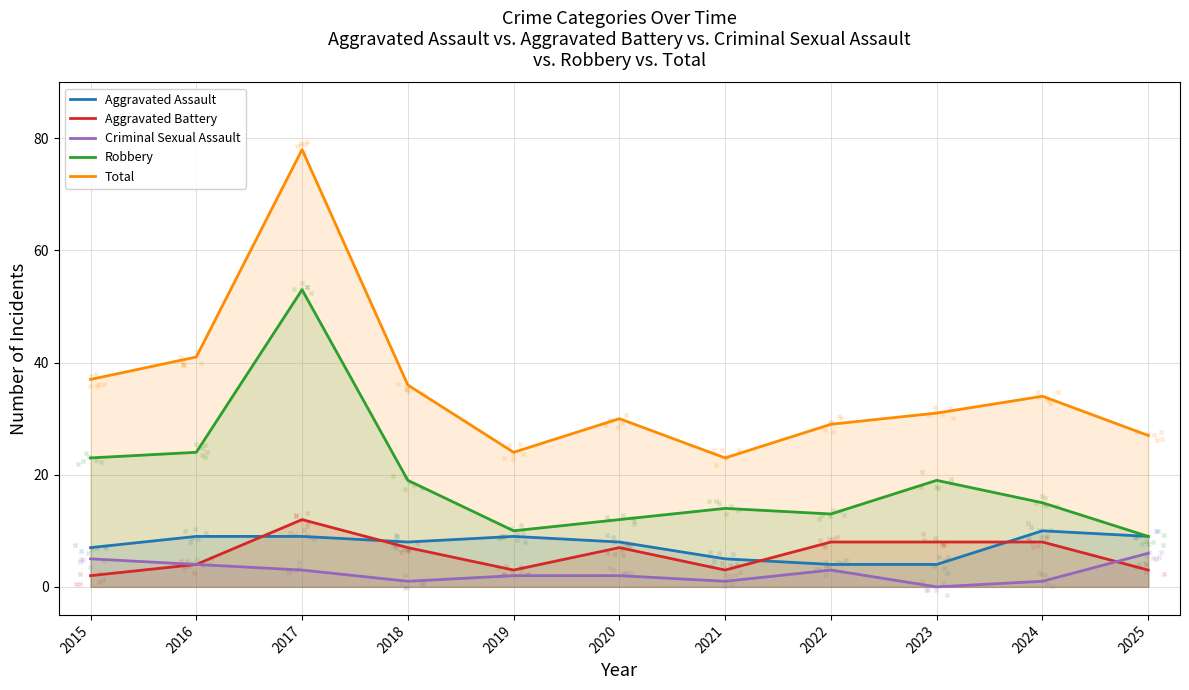

Which series reaches the minimum Y coordinate?

Criminal Sexual Assault